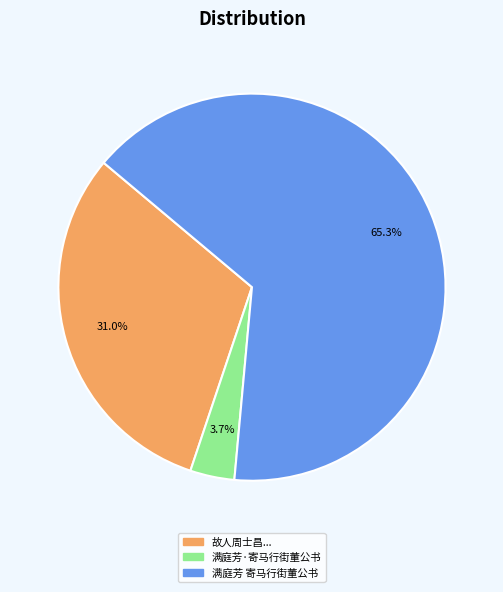

Is there any slice that represents more than half of the pie?

Yes